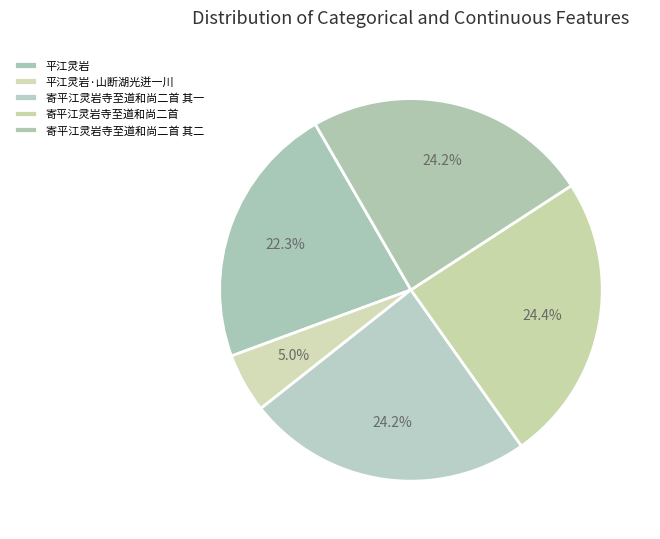

Is there a majority slice in this chart?

No